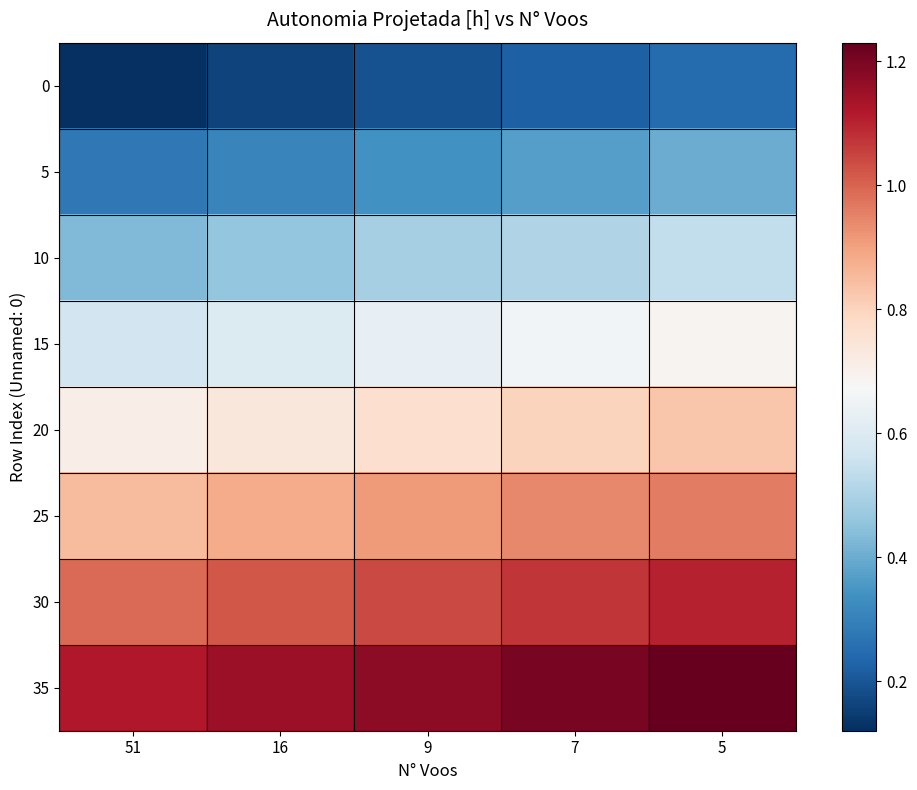

Reading right to left, list all the values displayed in this chart.

0: 5=0.2	7=0.2	9=0.2	16=0.2	51=0.1
5: 5=0.4	7=0.4	9=0.3	16=0.3	51=0.3
10: 5=0.5	7=0.5	9=0.5	16=0.5	51=0.4
15: 5=0.7	7=0.7	9=0.6	16=0.6	51=0.6
20: 5=0.8	7=0.8	9=0.8	16=0.7	51=0.7
25: 5=1.0	7=0.9	9=0.9	16=0.9	51=0.8
30: 5=1.1	7=1.1	9=1.0	16=1.0	51=1.0
35: 5=1.2	7=1.2	9=1.2	16=1.1	51=1.1